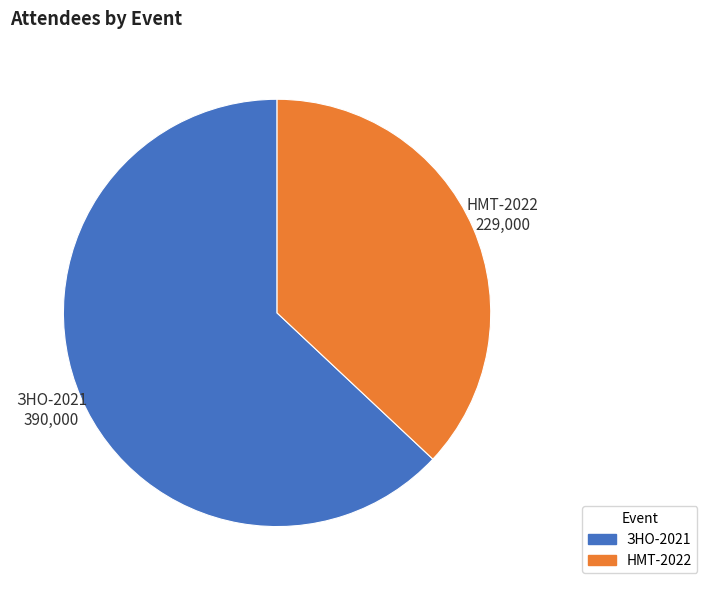

Does НМТ-2022 account for over 50% of the chart?

No